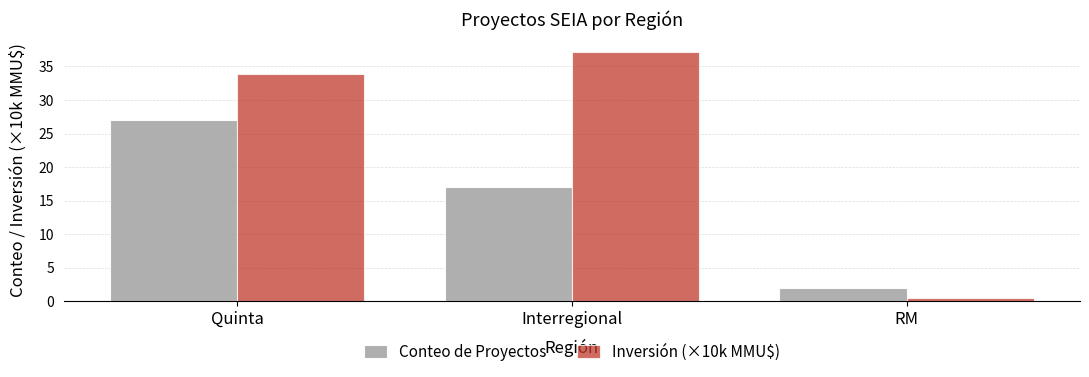

What is the value of the Inversión (×10k MMU$) bar at the 1st from the left?

33.9